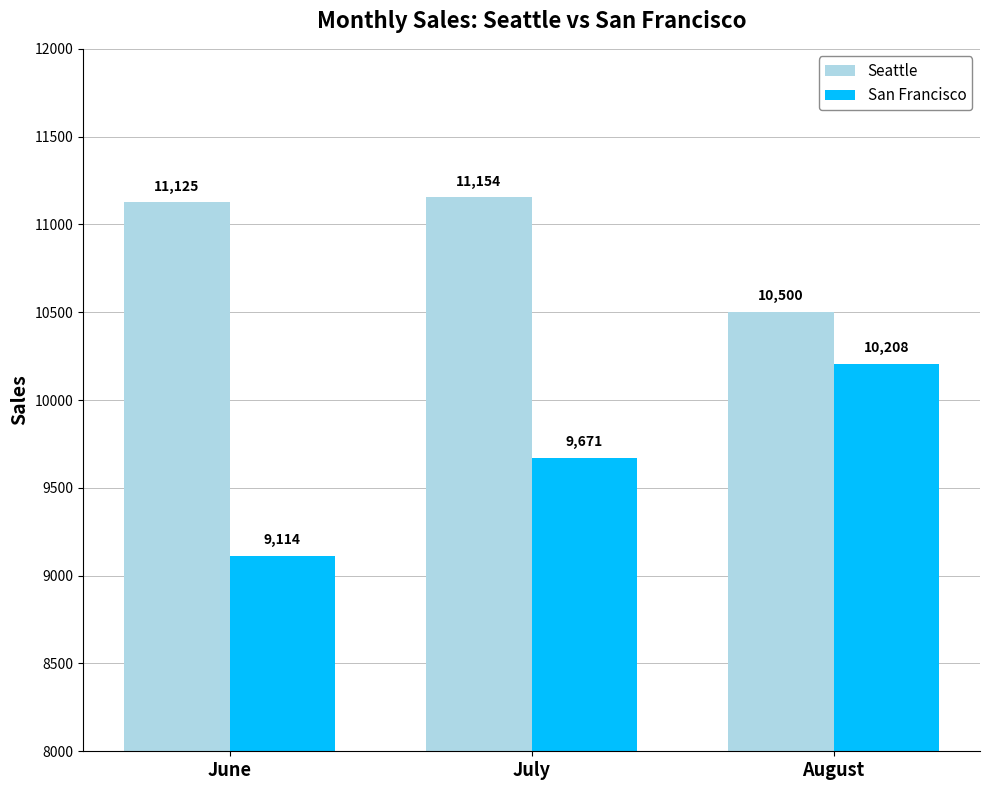

List the series in order of their overall mean, highest first.

Seattle, San Francisco